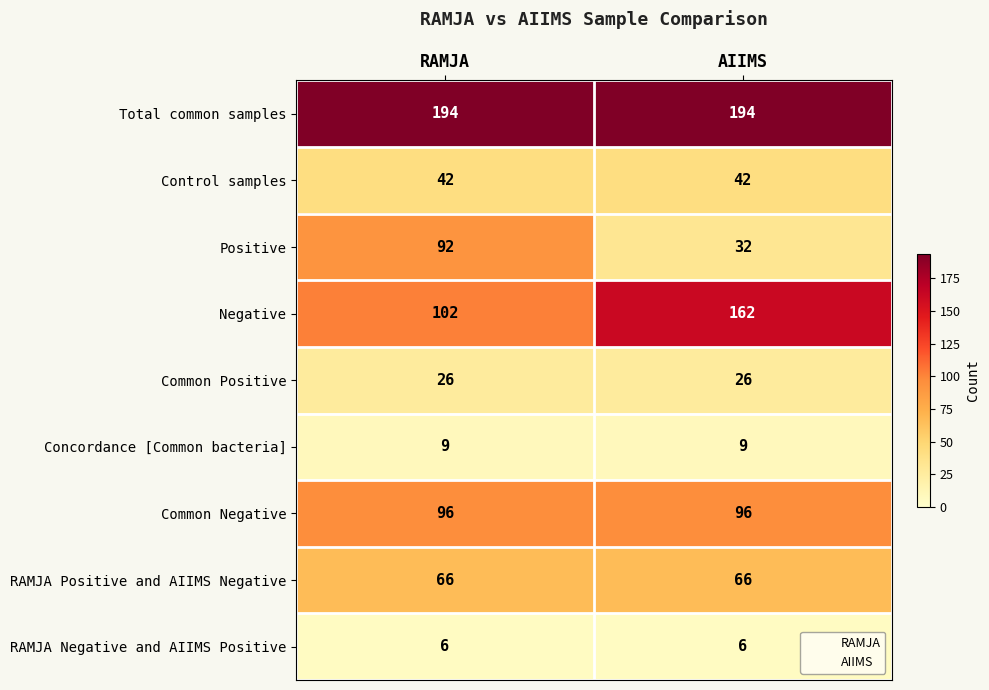

Read the RAMJA Negative and AIIMS Positive value at RAMJA.

6